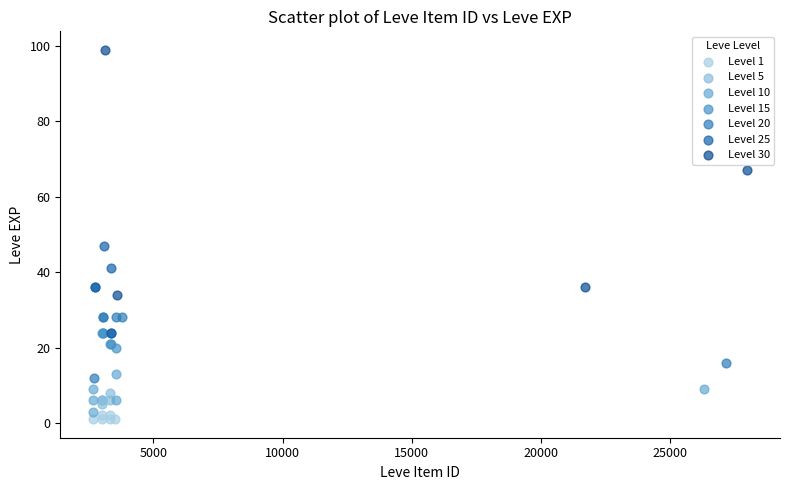

Which series has the widest spread of Y values?

Level 30